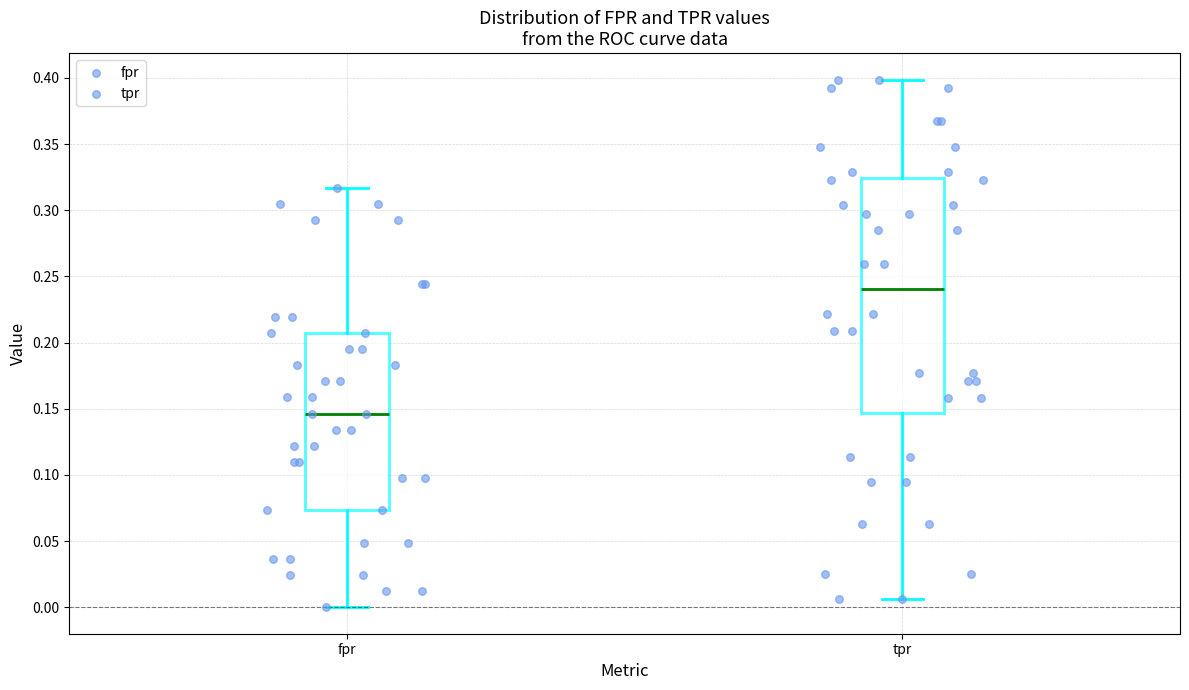

Reading left to right, read every box against the y-axis: the position of its median line, the range the box covers, and the ends of its whiskers. The values are not printed on the chart, so give them approximately, as read against the axis.

fpr: median 0.145, box 0.075 to 0.205, whiskers 0.000 to 0.315
tpr: median 0.240, box 0.145 to 0.325, whiskers 0.005 to 0.400